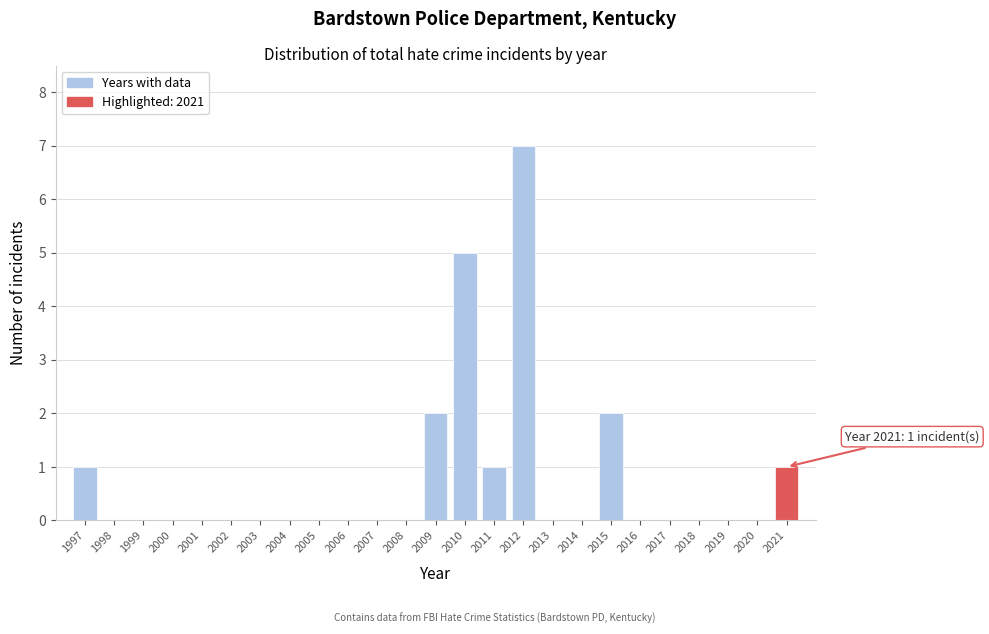

Reading left to right, extract all data points from this chart.

1997=1	1998=0	1999=0	2000=0	2001=0	2002=0	2003=0	2004=0	2005=0	2006=0	2007=0	2008=0	2009=2	2010=5	2011=1	2012=7	2013=0	2014=0	2015=2	2016=0	2017=0	2018=0	2019=0	2020=0	2021=1